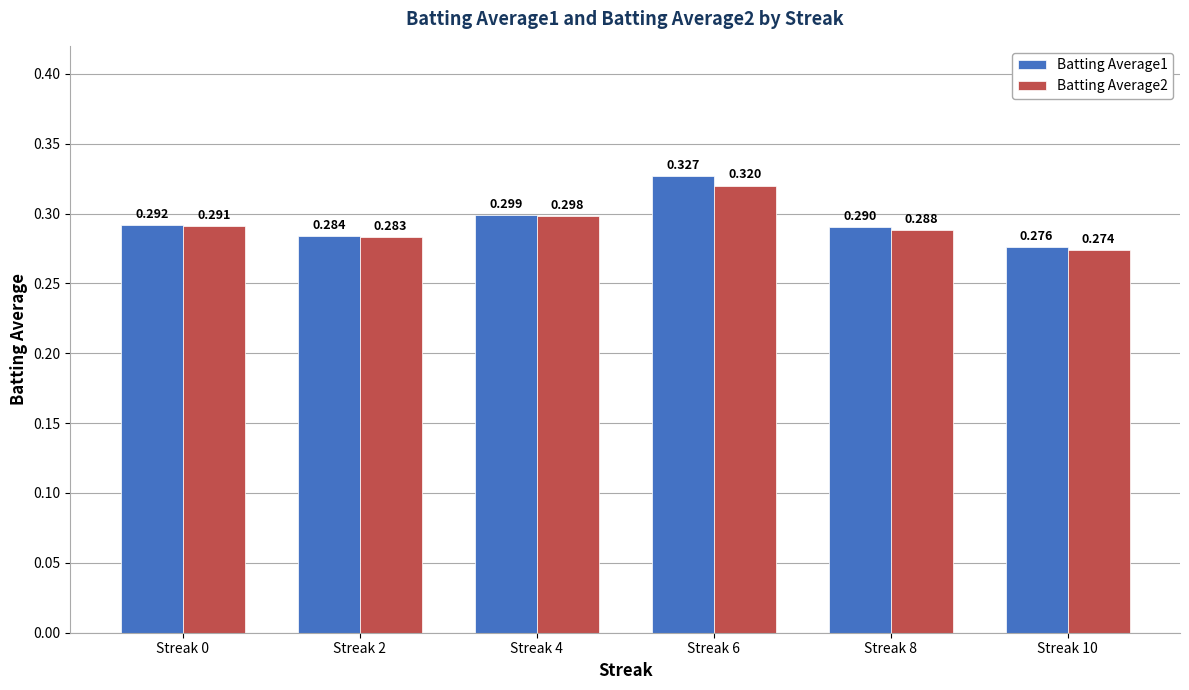

What is the difference between the maximum and minimum values in the Batting Average1 series?

0.1